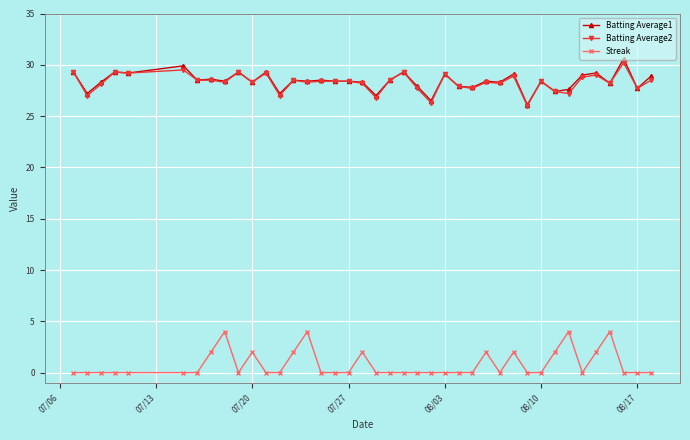

True or false: Streak and Batting Average2 intersect in this chart.

False